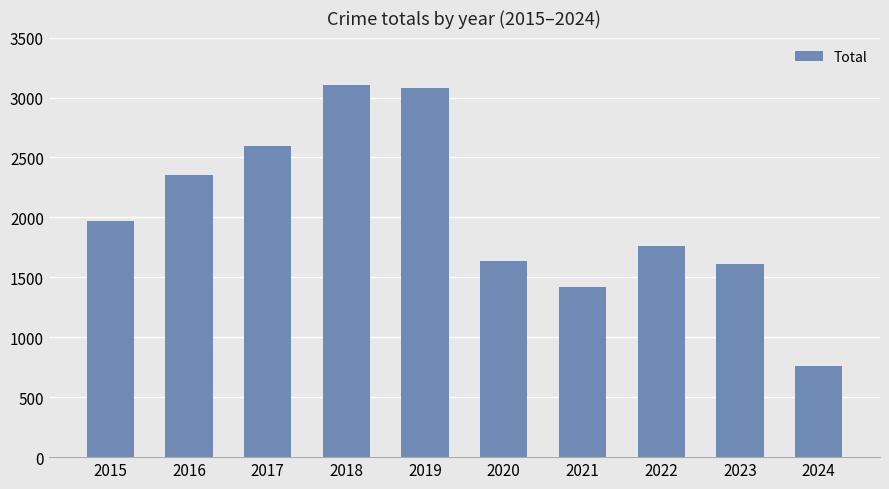

Which has a higher value, 2016 or 2017?

2017